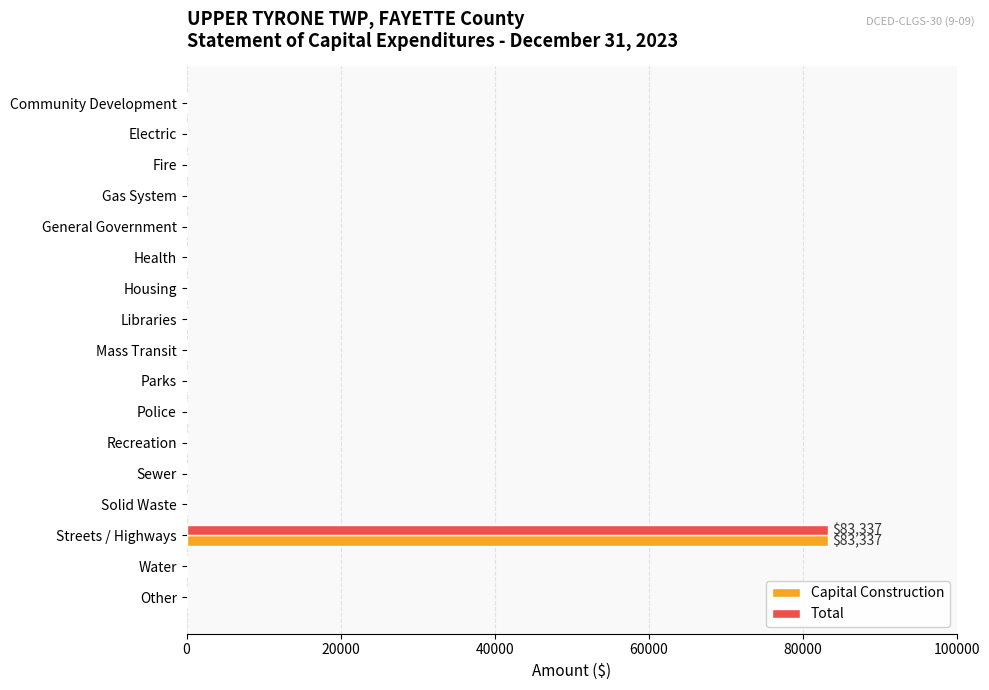

At which category is the sum across all series the highest?

Streets / Highways